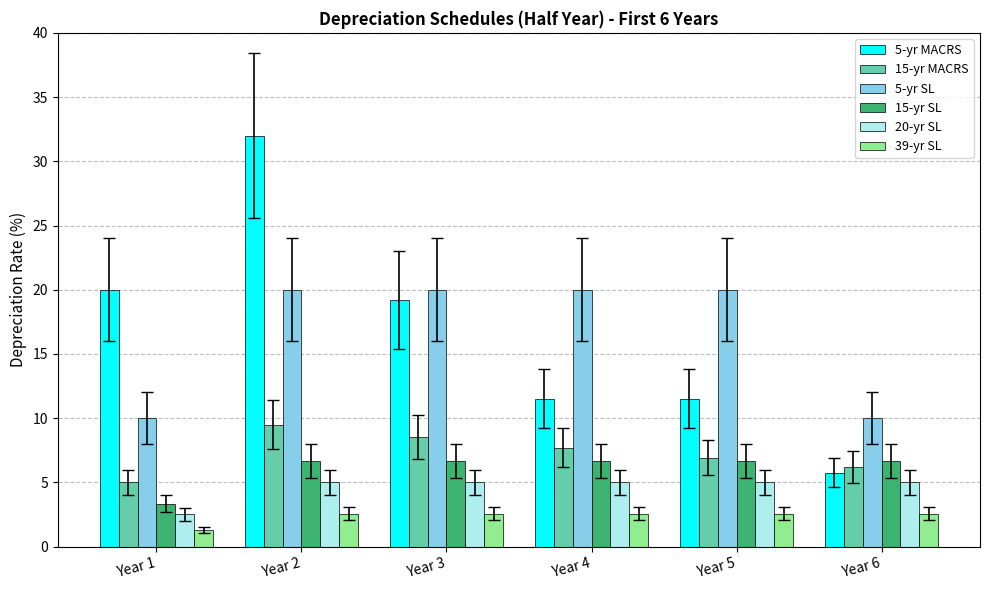

At how many categories does at least one series exceed 11?

5